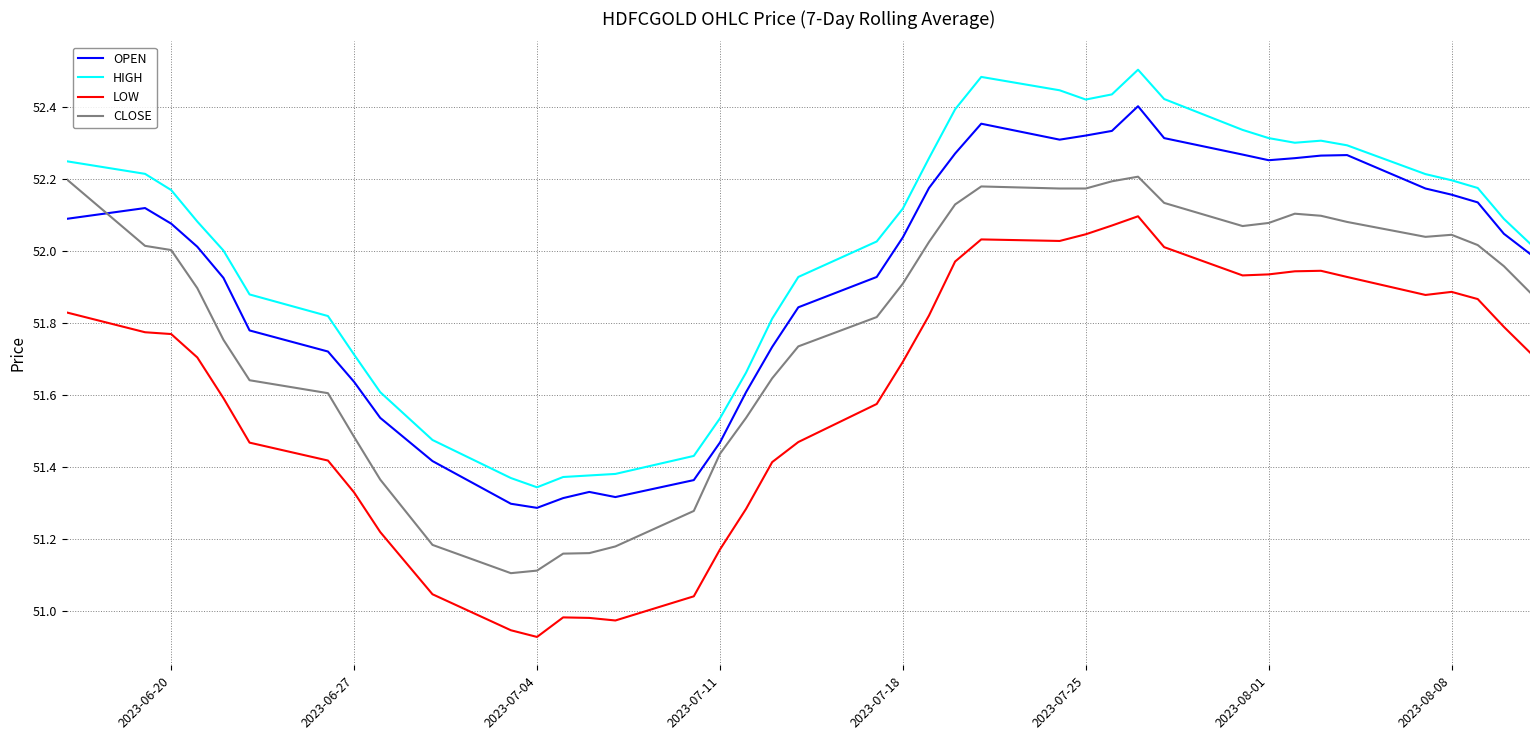

Rank the series by their average value, from lowest to highest.

LOW, CLOSE, OPEN, HIGH